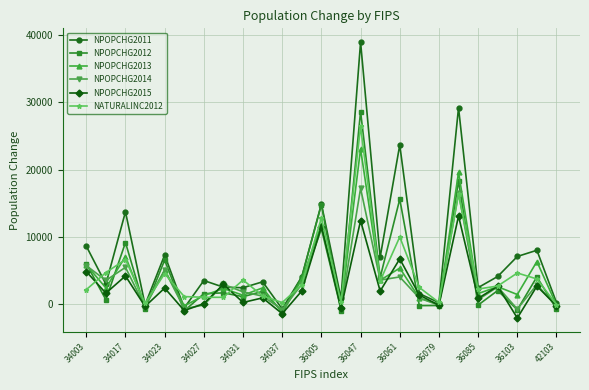

What is the minimum value shown in the chart?

-2105